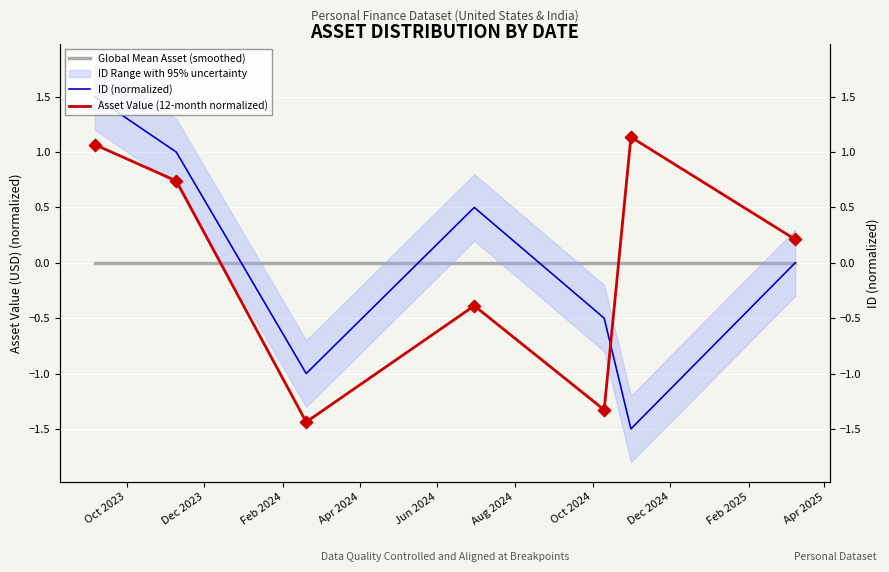

Which series contains the highest Y value?

ID (normalized)